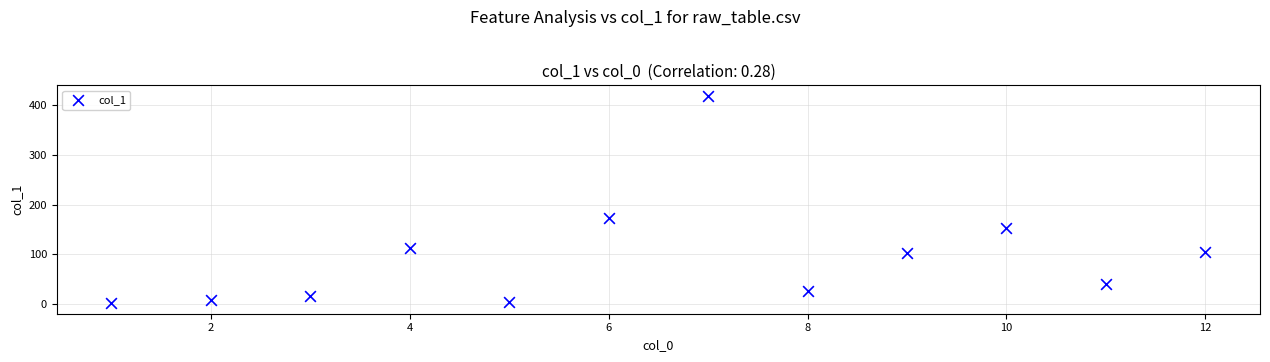

What is the average X value?

6.5